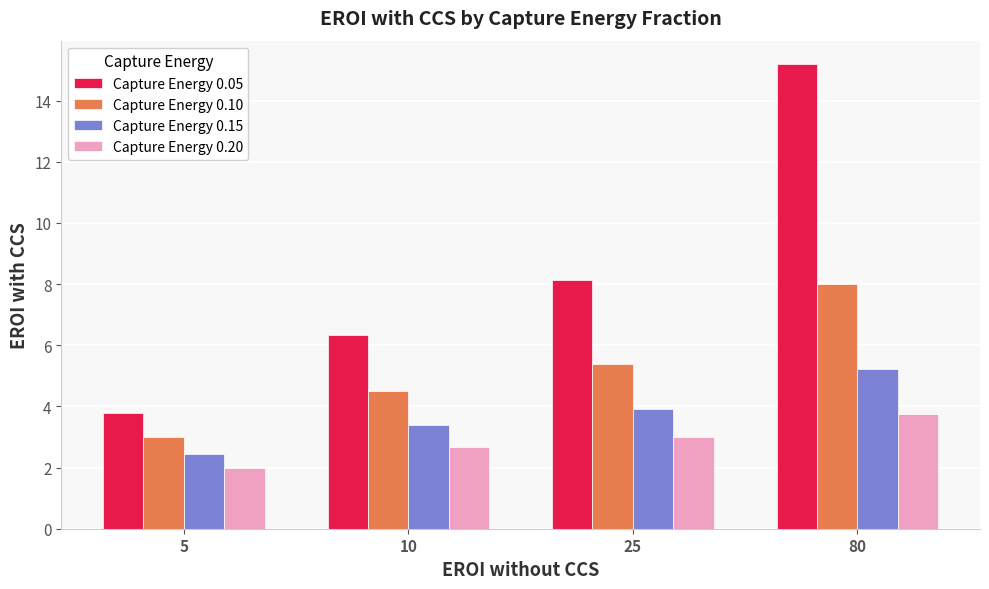

What is the average value of the Capture Energy 0.05 series?

8.4